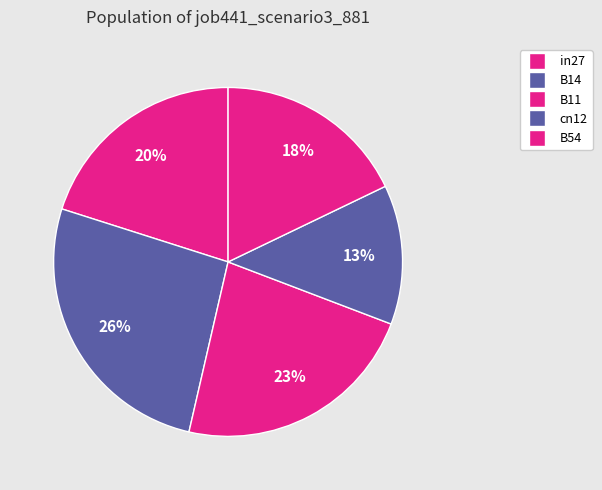

Does cn12 represent more than half of the total?

No